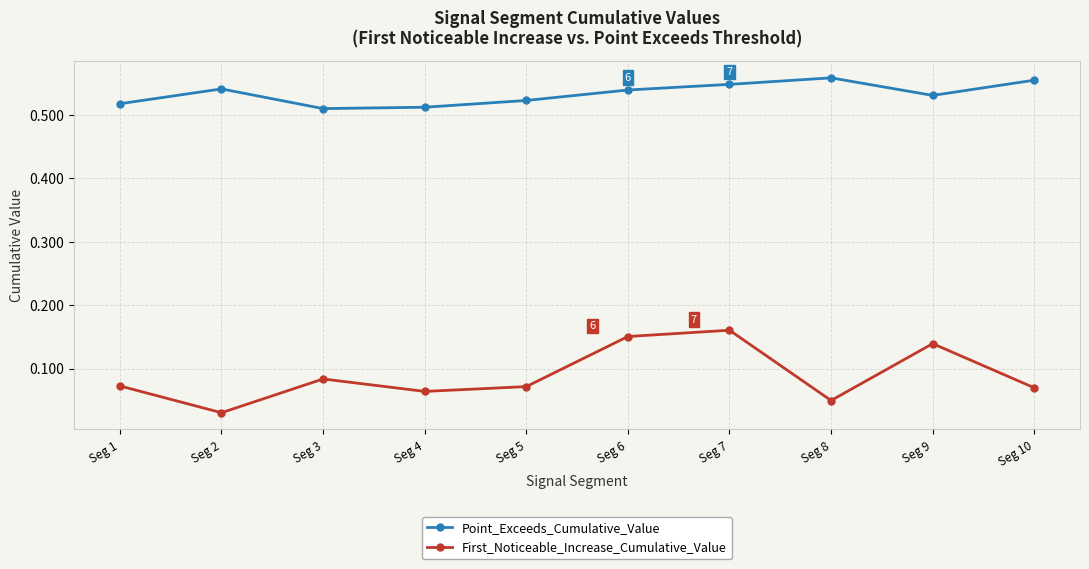

The Point_Exceeds_Cumulative_Value series shows 0.2 at Seg 6. True or false?

False